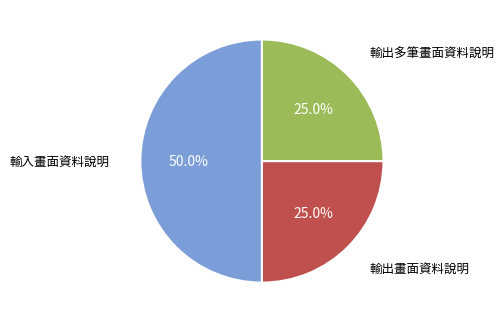

Does 輸出畫面資料說明 account for over 50% of the chart?

No